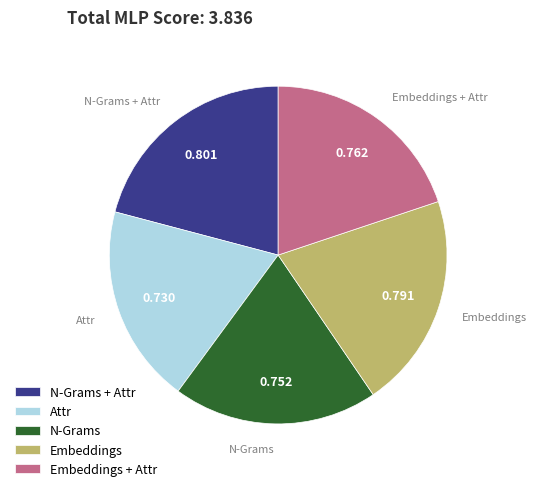

How many segments does this pie chart have?

5